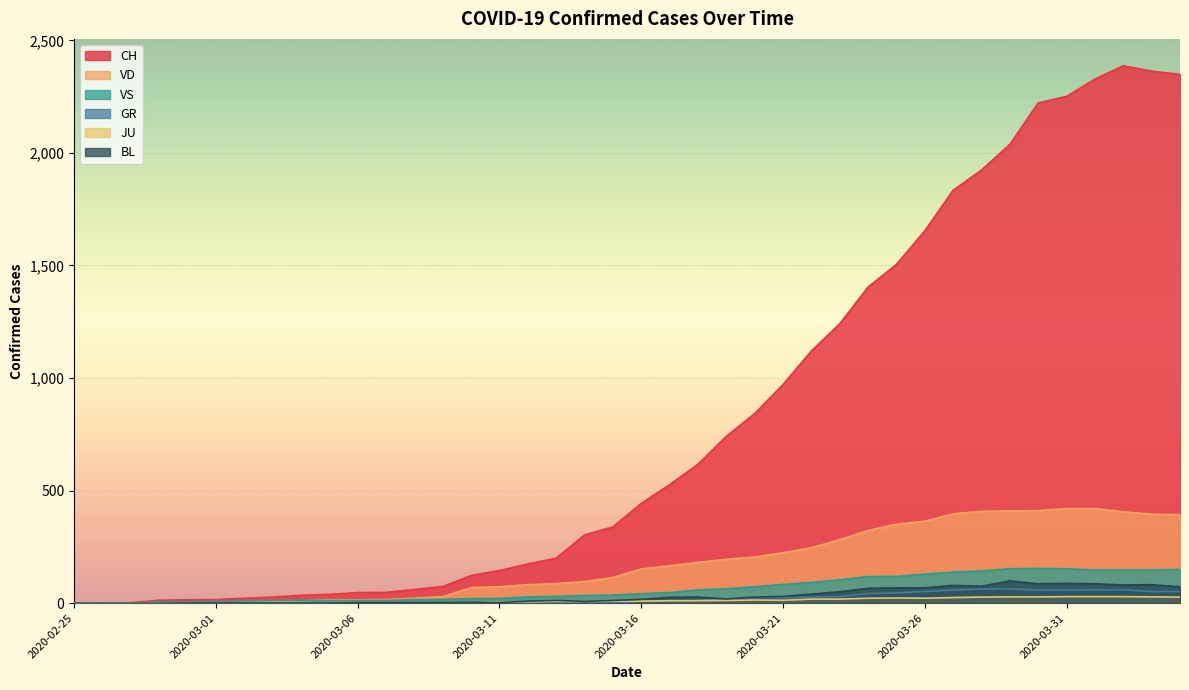

What is the total value across all series at 2020-03-22?

1543